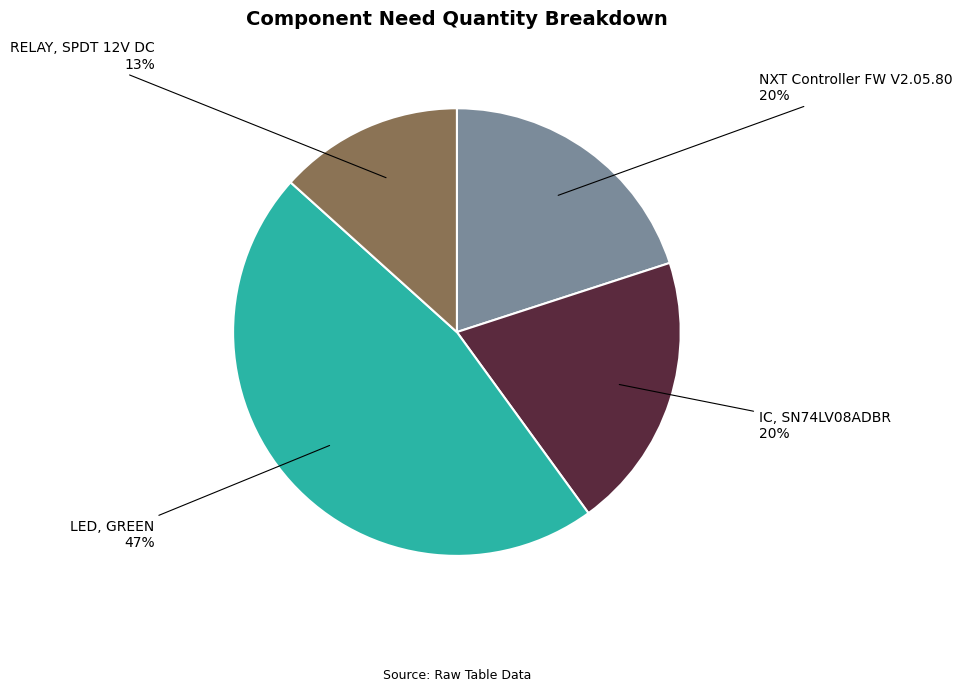

Approximately how many times larger is the value at NXT Controller FW V2.05.80 compared to RELAY, SPDT 12V DC?

1.5